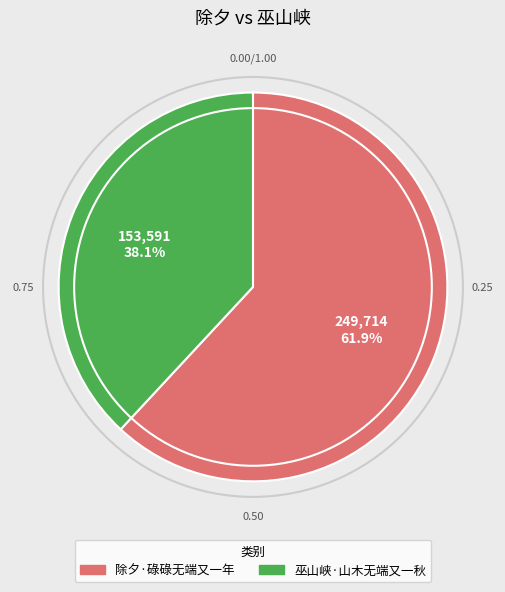

True or false: 除夕·碌碌无端又一年 accounts for 73% of the total.

False